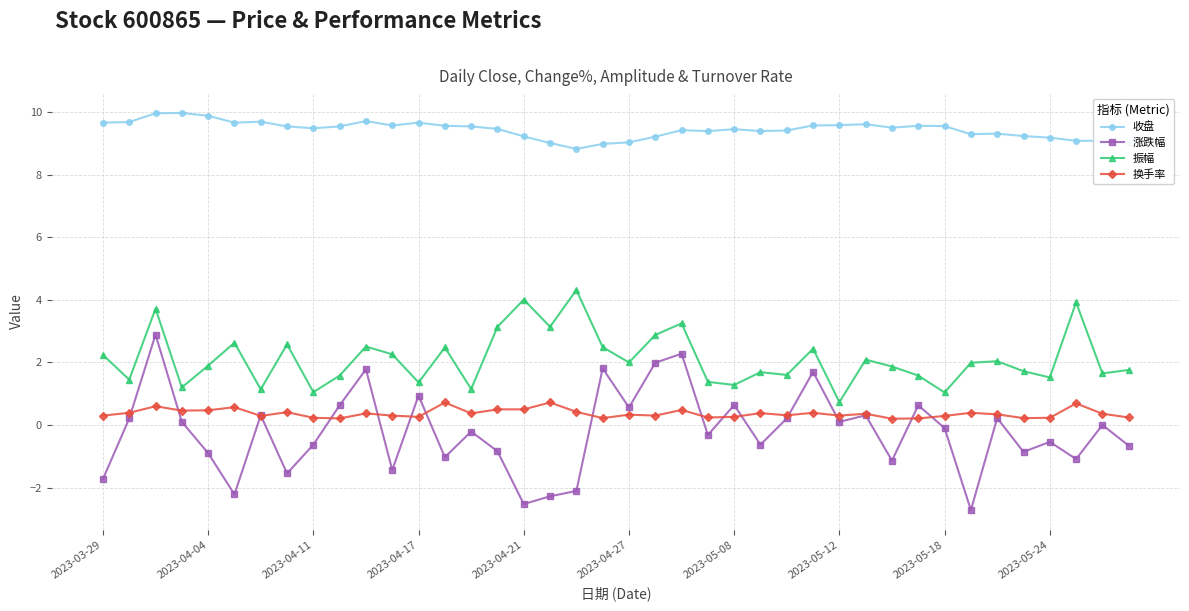

How many lines are shown in the chart?

4